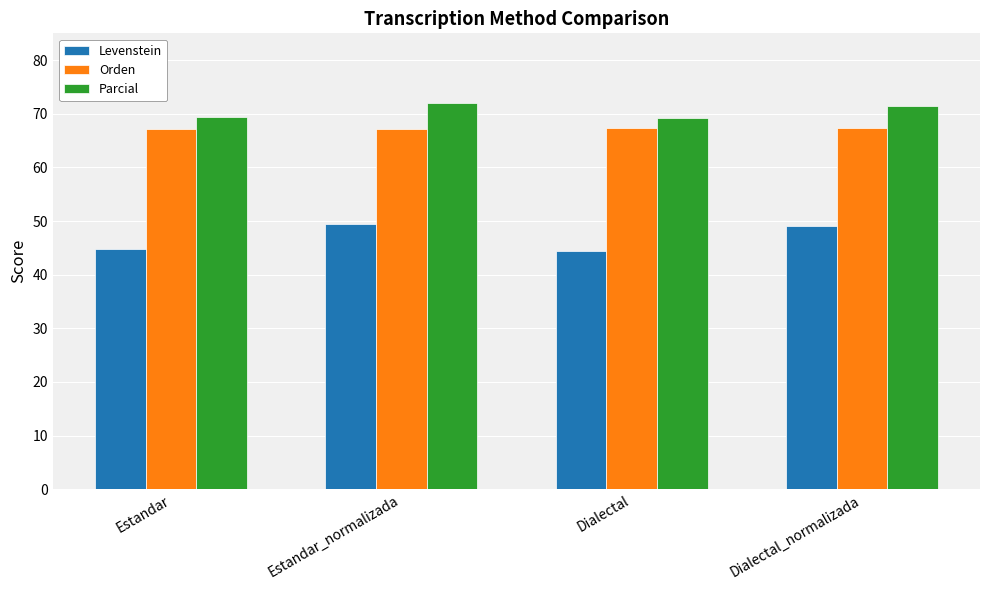

True or false: Parcial has a value of 110.1 at Estandar_normalizada.

False